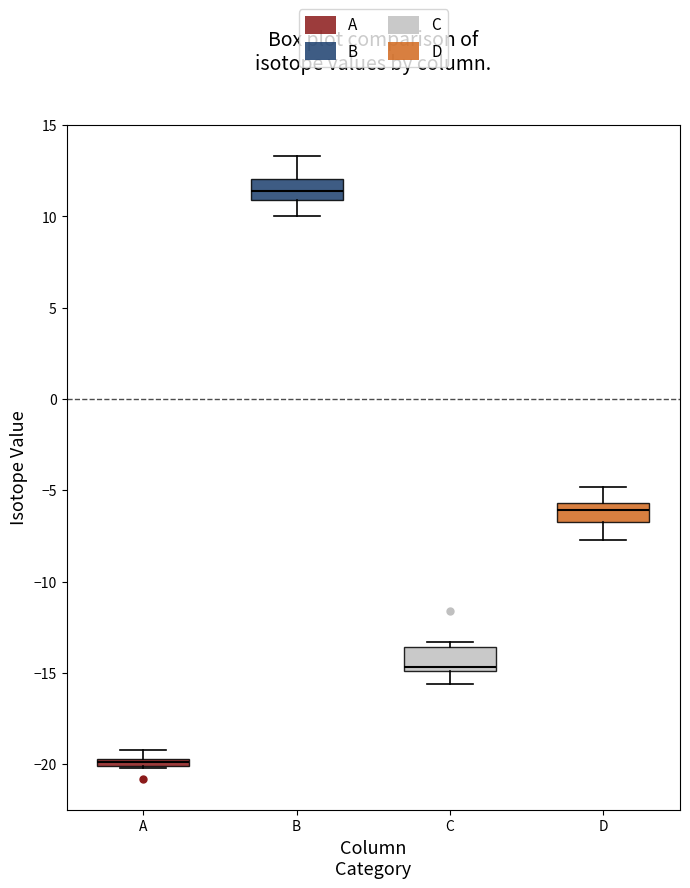

Which box's median line is the highest?

B